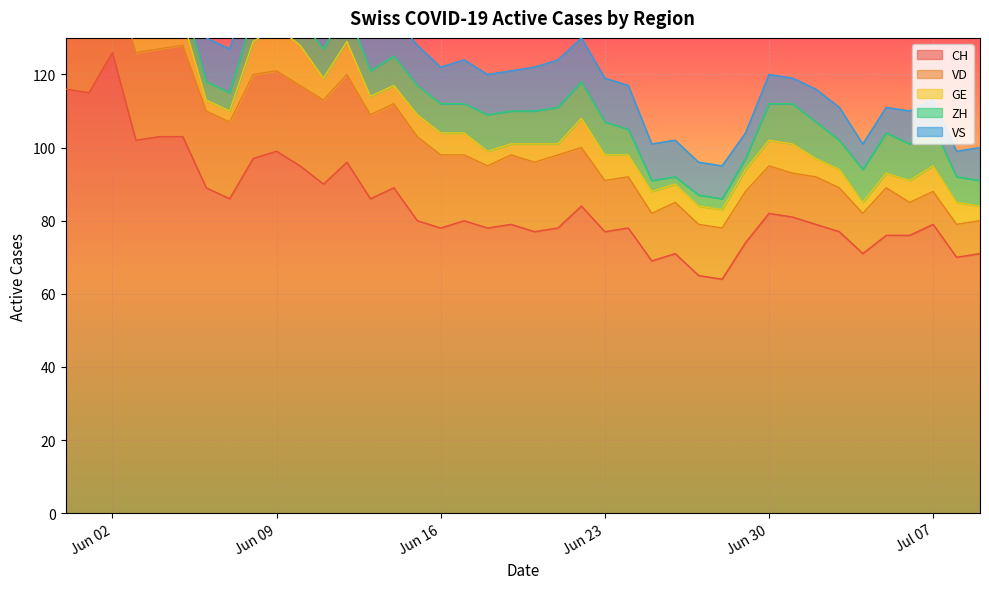

Reading right to left, transcribe all the data shown in this chart.

CH: 2020-07-09=71	2020-07-08=70	2020-07-07=79	2020-07-06=76	2020-07-05=76	2020-07-04=71	2020-07-03=77	2020-07-02=79	2020-07-01=81	2020-06-30=82	2020-06-29=74	2020-06-28=64	2020-06-27=65	2020-06-26=71	2020-06-25=69	2020-06-24=78	2020-06-23=77	2020-06-22=84	2020-06-21=78	2020-06-20=77	2020-06-19=79	2020-06-18=78	2020-06-17=80	2020-06-16=78	2020-06-15=80	2020-06-14=89	2020-06-13=86	2020-06-12=96	2020-06-11=90	2020-06-10=95	2020-06-09=99	2020-06-08=97	2020-06-07=86	2020-06-06=89	2020-06-05=103	2020-06-04=103	2020-06-03=102	2020-06-02=126	2020-06-01=115	2020-05-31=116
VD: 2020-07-09=9	2020-07-08=9	2020-07-07=9	2020-07-06=9	2020-07-05=13	2020-07-04=11	2020-07-03=12	2020-07-02=13	2020-07-01=12	2020-06-30=13	2020-06-29=14	2020-06-28=14	2020-06-27=14	2020-06-26=14	2020-06-25=13	2020-06-24=14	2020-06-23=14	2020-06-22=16	2020-06-21=20	2020-06-20=19	2020-06-19=19	2020-06-18=17	2020-06-17=18	2020-06-16=20	2020-06-15=23	2020-06-14=23	2020-06-13=23	2020-06-12=24	2020-06-11=23	2020-06-10=22	2020-06-09=22	2020-06-08=23	2020-06-07=21	2020-06-06=21	2020-06-05=25	2020-06-04=24	2020-06-03=24	2020-06-02=24	2020-06-01=20	2020-05-31=21
GE: 2020-07-09=4	2020-07-08=6	2020-07-07=7	2020-07-06=6	2020-07-05=4	2020-07-04=3	2020-07-03=5	2020-07-02=5	2020-07-01=8	2020-06-30=7	2020-06-29=6	2020-06-28=5	2020-06-27=5	2020-06-26=5	2020-06-25=6	2020-06-24=6	2020-06-23=7	2020-06-22=8	2020-06-21=3	2020-06-20=5	2020-06-19=3	2020-06-18=4	2020-06-17=6	2020-06-16=6	2020-06-15=6	2020-06-14=5	2020-06-13=5	2020-06-12=9	2020-06-11=6	2020-06-10=11	2020-06-09=12	2020-06-08=9	2020-06-07=3	2020-06-06=3	2020-06-05=7	2020-06-04=9	2020-06-03=7	2020-06-02=7	2020-06-01=2	2020-05-31=2
ZH: 2020-07-09=7	2020-07-08=7	2020-07-07=11	2020-07-06=10	2020-07-05=11	2020-07-04=9	2020-07-03=8	2020-07-02=10	2020-07-01=11	2020-06-30=10	2020-06-29=3	2020-06-28=3	2020-06-27=3	2020-06-26=2	2020-06-25=3	2020-06-24=7	2020-06-23=9	2020-06-22=10	2020-06-21=10	2020-06-20=9	2020-06-19=9	2020-06-18=10	2020-06-17=8	2020-06-16=8	2020-06-15=8	2020-06-14=8	2020-06-13=7	2020-06-12=9	2020-06-11=8	2020-06-10=7	2020-06-09=6	2020-06-08=7	2020-06-07=5	2020-06-06=5	2020-06-05=6	2020-06-04=4	2020-06-03=4	2020-06-02=10	2020-06-01=8	2020-05-31=8
VS: 2020-07-09=9	2020-07-08=7	2020-07-07=7	2020-07-06=9	2020-07-05=7	2020-07-04=7	2020-07-03=9	2020-07-02=9	2020-07-01=7	2020-06-30=8	2020-06-29=7	2020-06-28=9	2020-06-27=9	2020-06-26=10	2020-06-25=10	2020-06-24=12	2020-06-23=12	2020-06-22=12	2020-06-21=13	2020-06-20=12	2020-06-19=11	2020-06-18=11	2020-06-17=12	2020-06-16=10	2020-06-15=11	2020-06-14=11	2020-06-13=11	2020-06-12=12	2020-06-11=12	2020-06-10=12	2020-06-09=12	2020-06-08=12	2020-06-07=12	2020-06-06=12	2020-06-05=12	2020-06-04=12	2020-06-03=11	2020-06-02=12	2020-06-01=12	2020-05-31=10